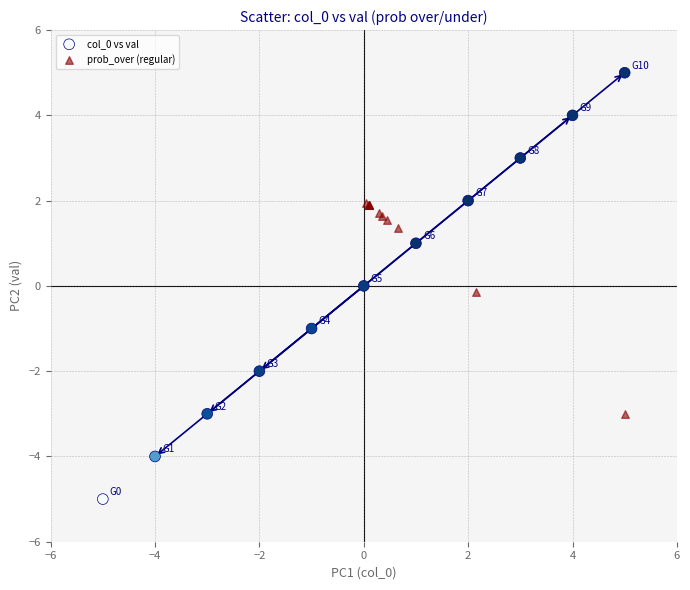

Which series has the largest Y range (max minus min)?

col_0 vs val